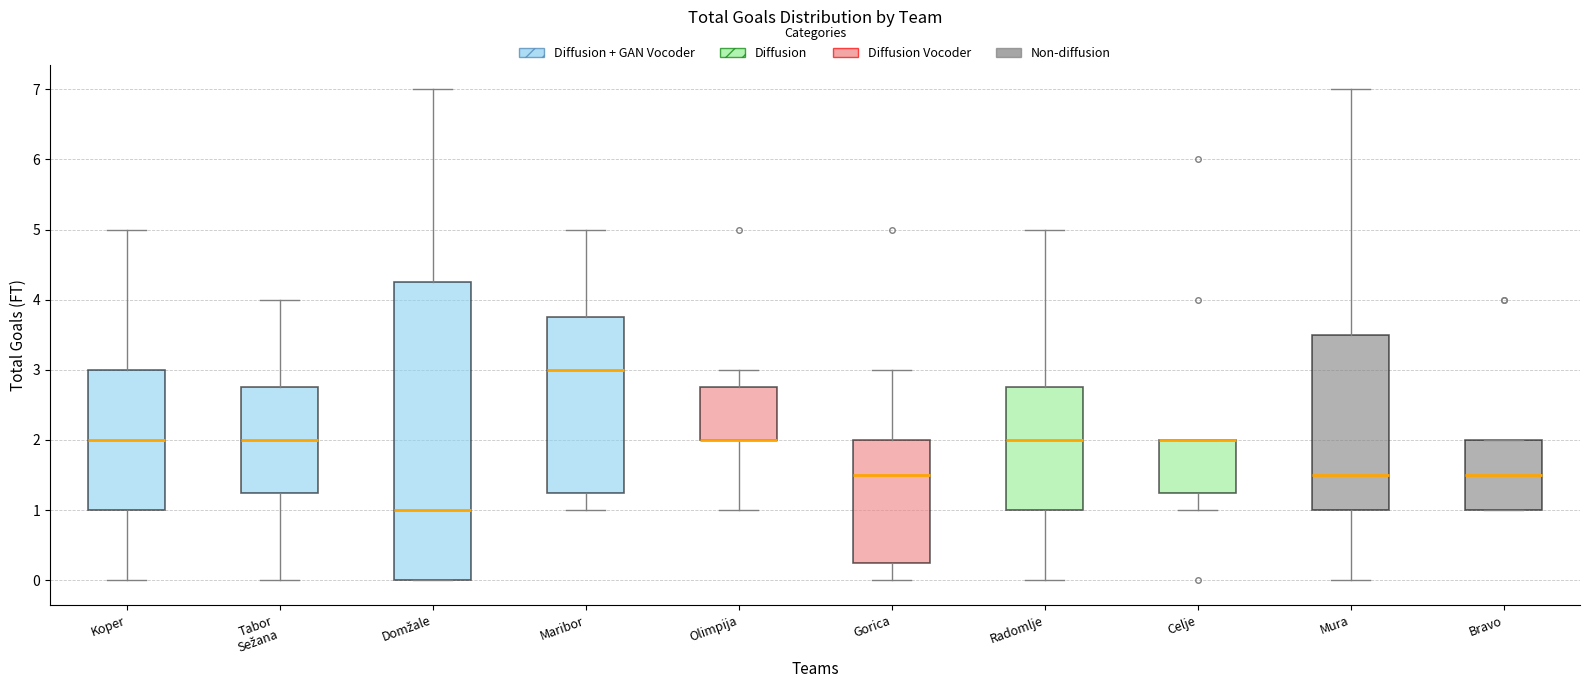

Where is the lower edge of the box for Mura on the y-axis? The values are not printed on the chart, so give them approximately, as read against the axis.

1.0